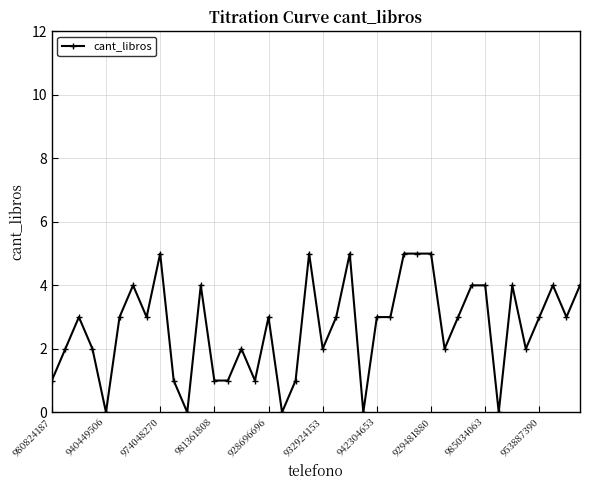

How many data points does each series have?

40